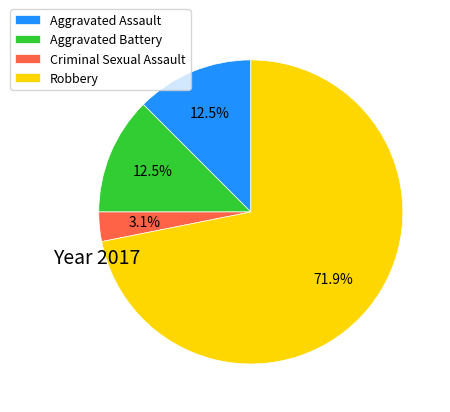

What is the total percentage of Robbery and Aggravated Battery?

84.4%